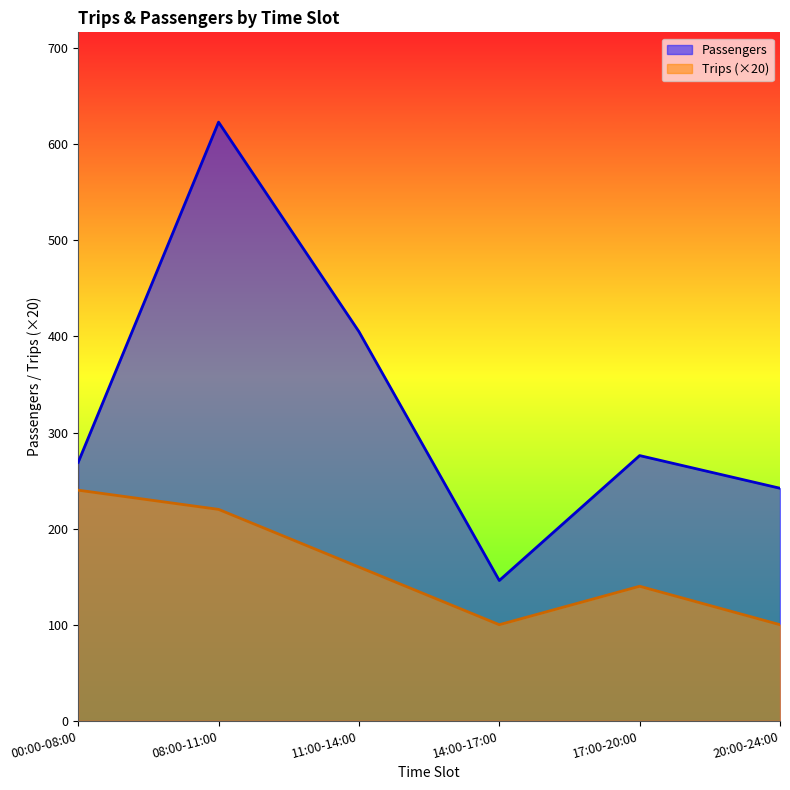

At which category is the sum across all series the highest?

08:00-11:00